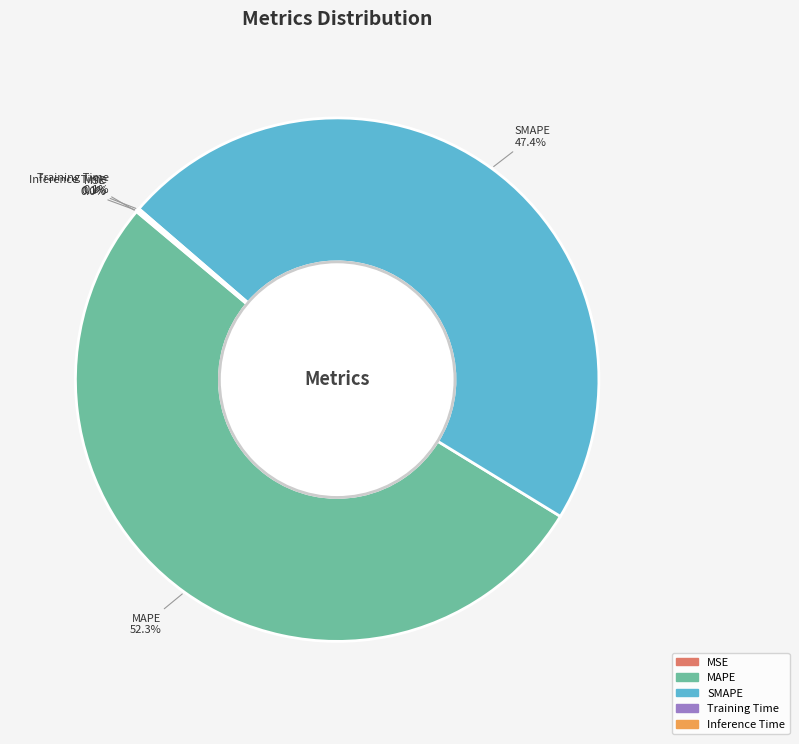

Which category has the biggest portion of the pie?

MAPE